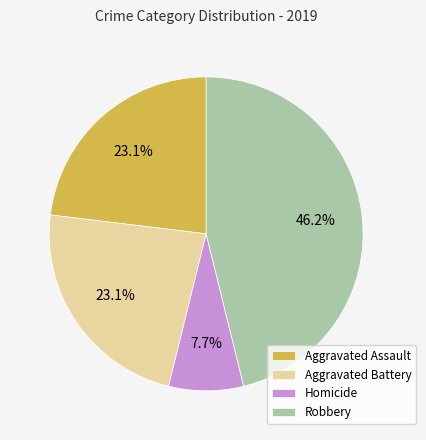

Does Aggravated Battery account for over 50% of the chart?

No